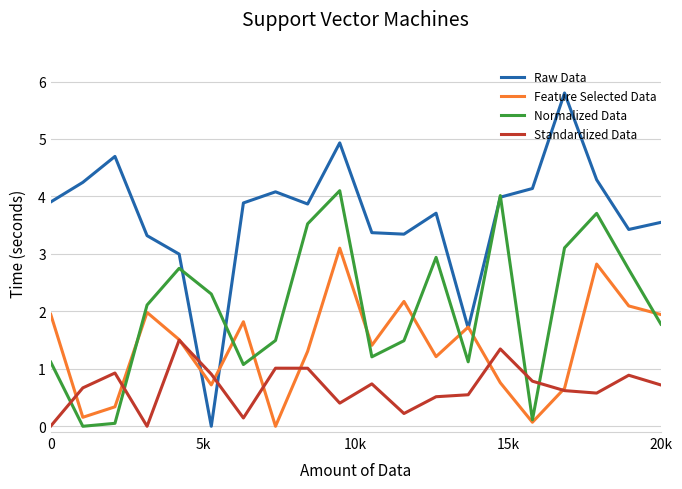

How many values in Feature Selected Data are above zero?

19